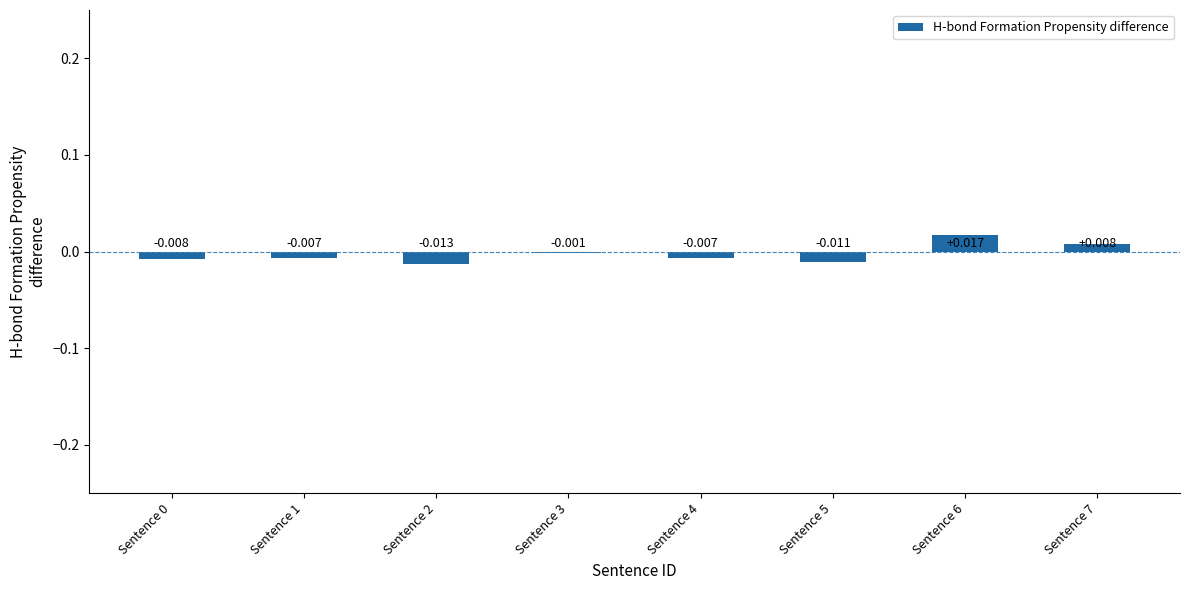

How many positive values are there?

2